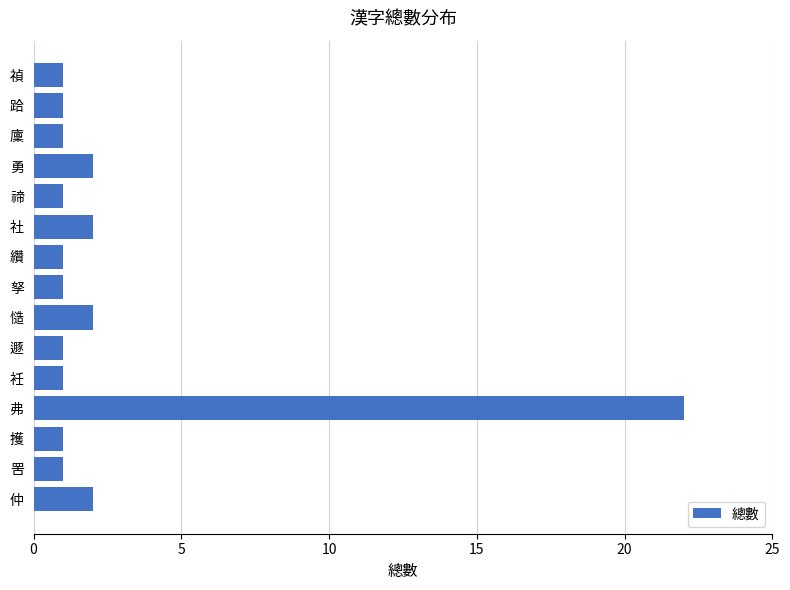

Is it true that the value at 慥 is 3?

False